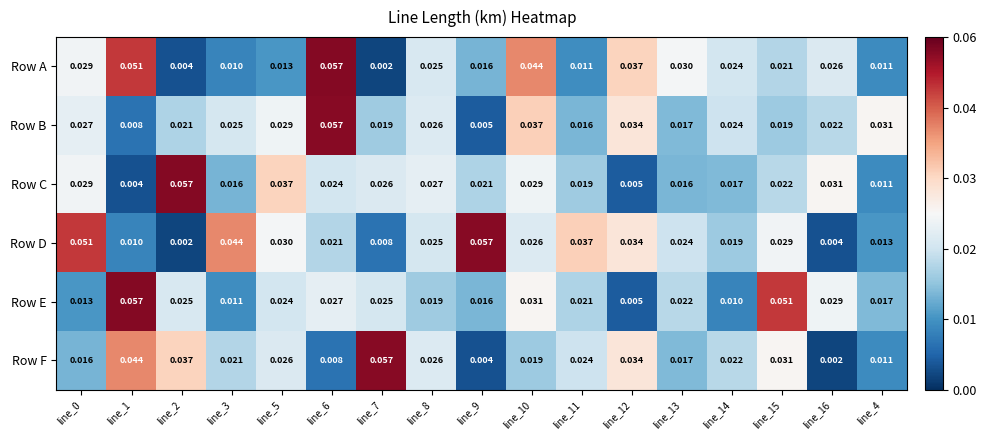

Count the number of data series in this chart.

6